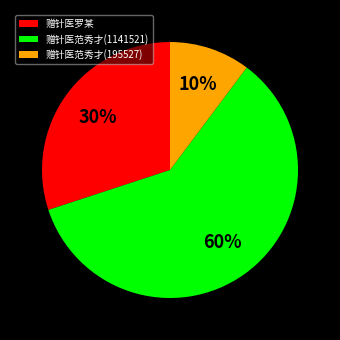

What is the ratio of the value at 赠针医范秀才(195527) to the value at 赠针医罗某?

0.3